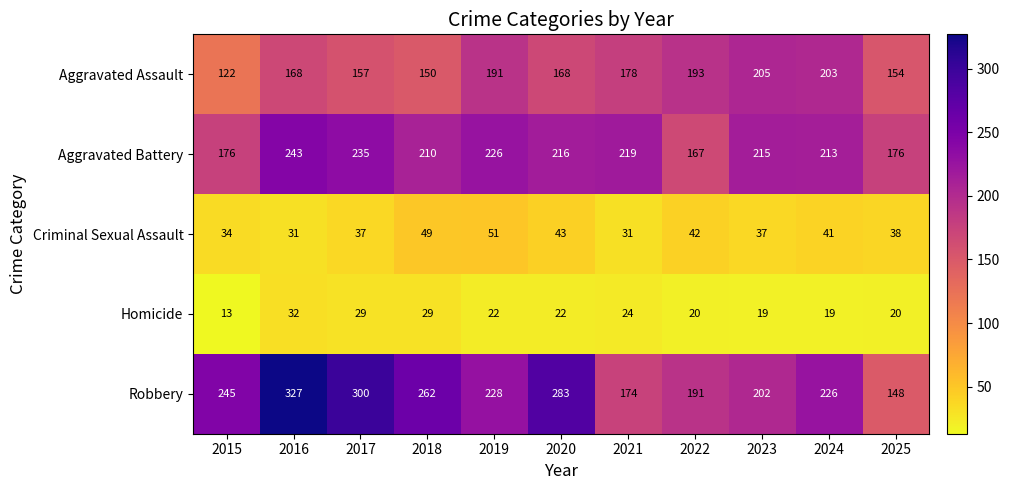

At 2016, list the series in order from smallest to largest.

Criminal Sexual Assault, Homicide, Aggravated Assault, Aggravated Battery, Robbery